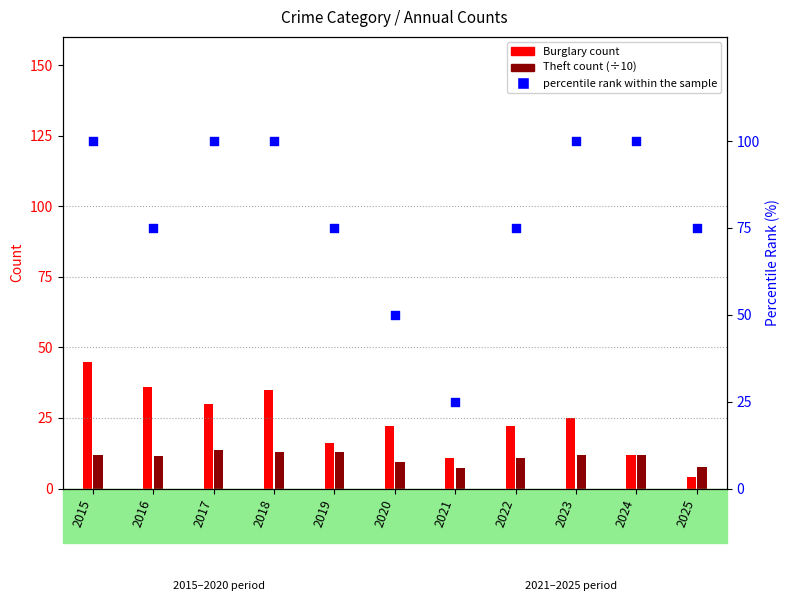

Approximately how many times larger is the value at 2020 compared to 2016?

0.7